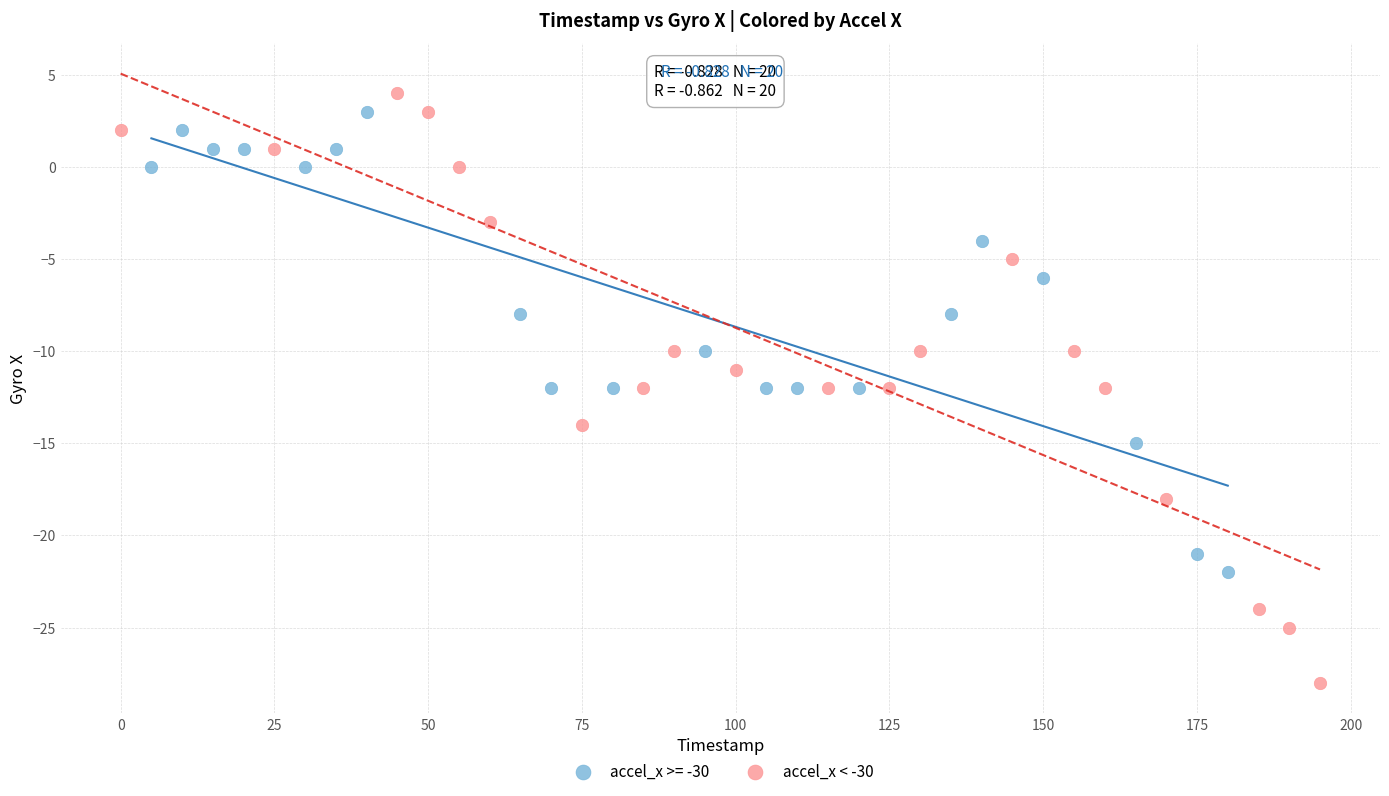

Which series reaches the minimum Y coordinate?

accel_x < -30